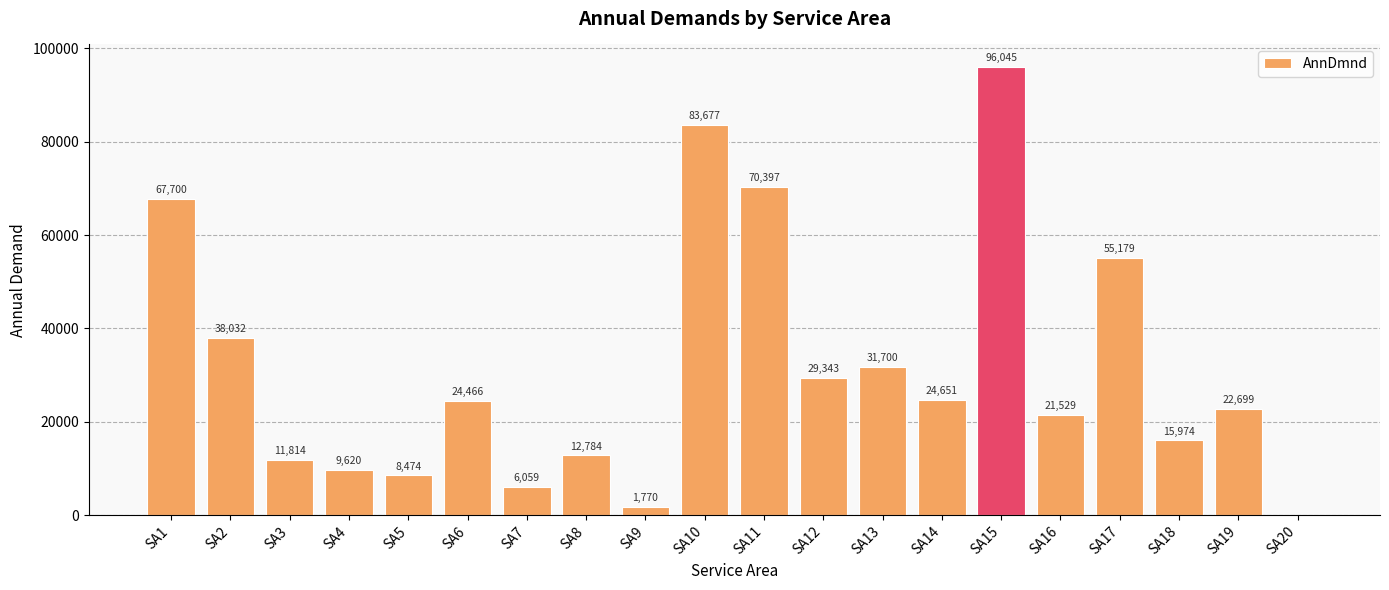

The value at SA7 is 6059. True or false?

True